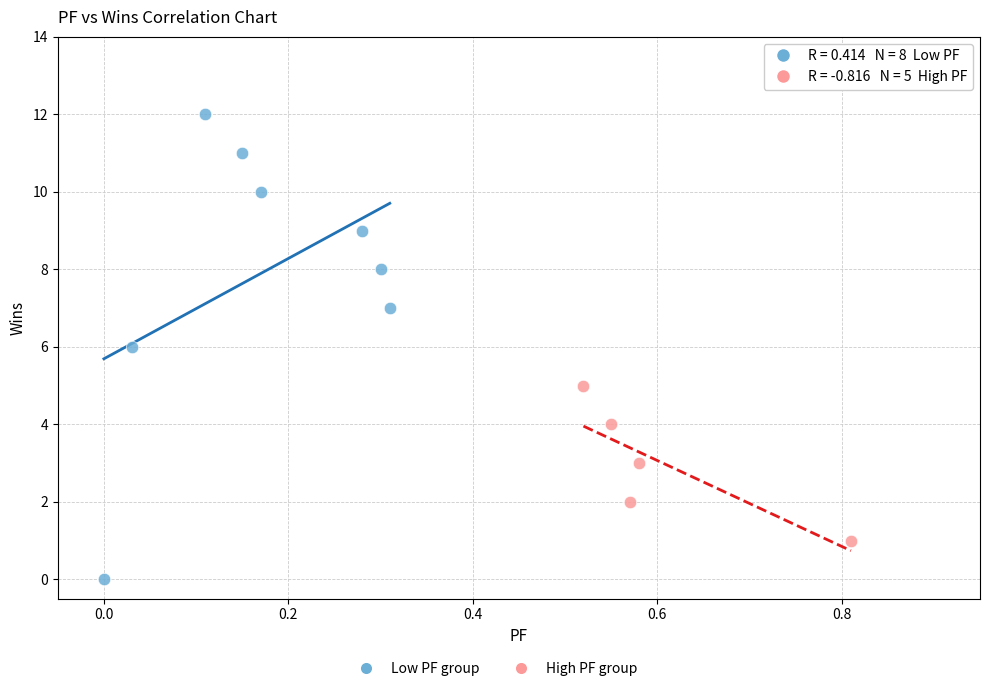

Which series contains the highest Y value?

Low PF group